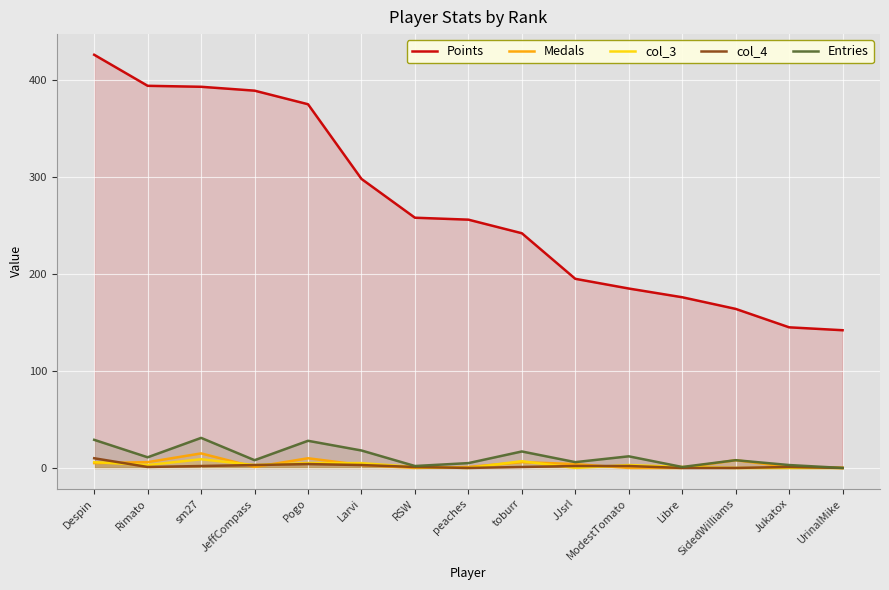

At which category is the sum across all series the highest?

Despin